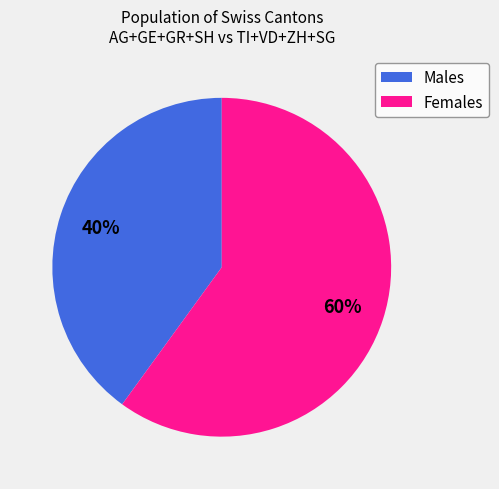

To the nearest percent, what percentage of the pie is Females?

60%